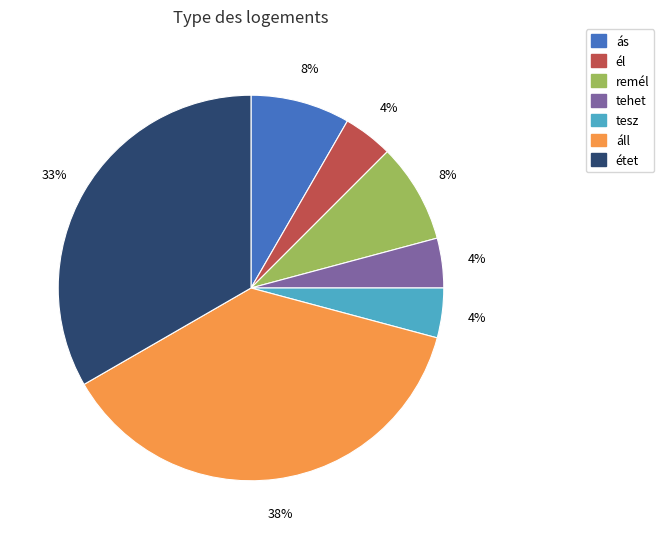

Is the sum of ás and tesz greater than half?

No